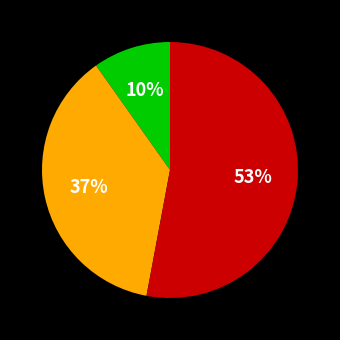

Is there a majority slice in this chart?

Yes